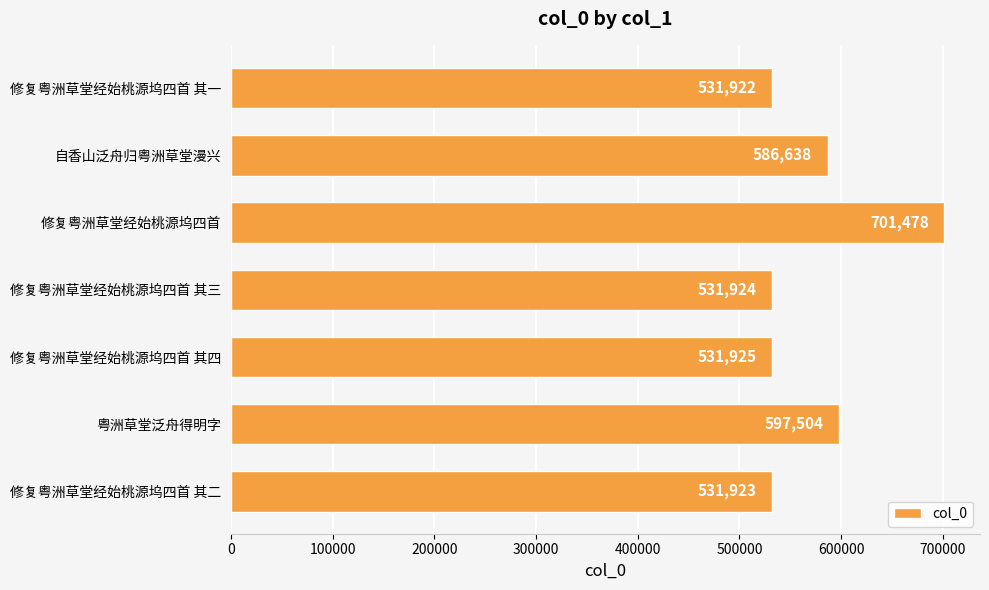

Reading top to bottom, extract all data points from this chart.

修复粤洲草堂经始桃源坞四首 其一=531922	自香山泛舟归粤洲草堂漫兴=586638	修复粤洲草堂经始桃源坞四首=701478	修复粤洲草堂经始桃源坞四首 其三=531924	修复粤洲草堂经始桃源坞四首 其四=531925	粤洲草堂泛舟得明字=597504	修复粤洲草堂经始桃源坞四首 其二=531923